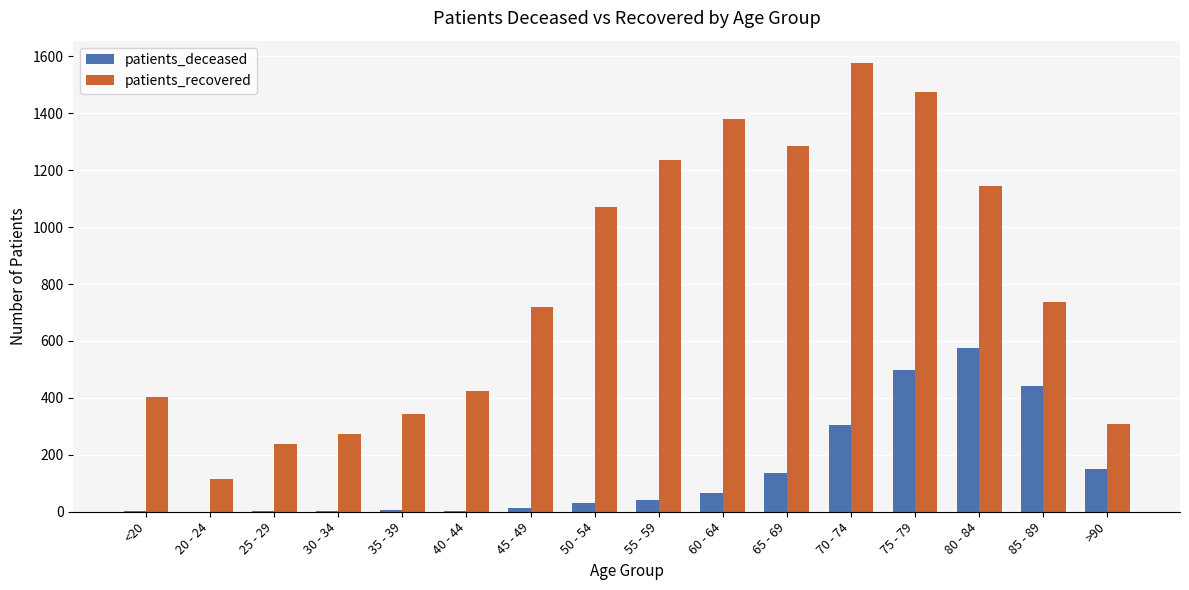

Are the bars grouped side by side (vs. stacked)?

Yes